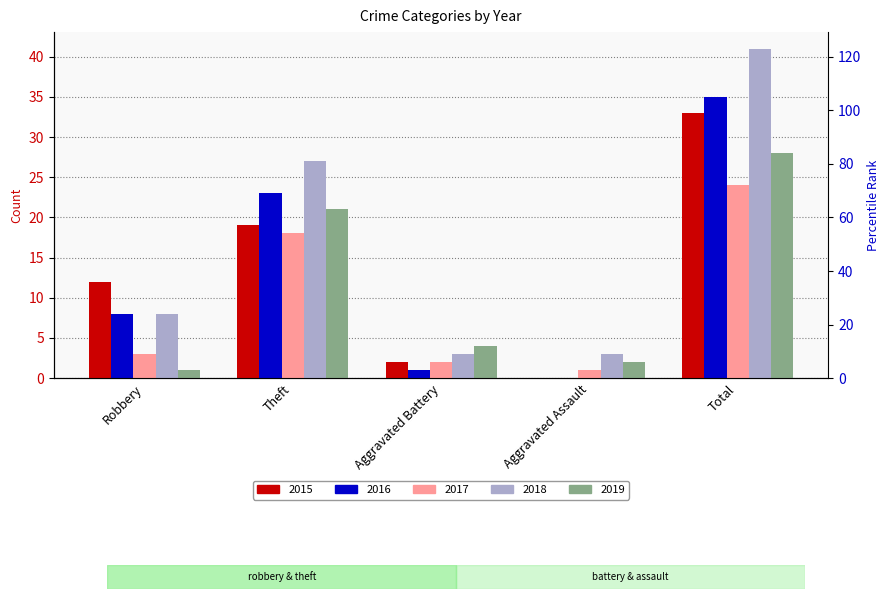

Does the chart contain any negative values?

No